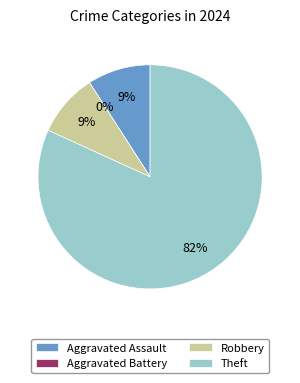

How many segments does this pie chart have?

4